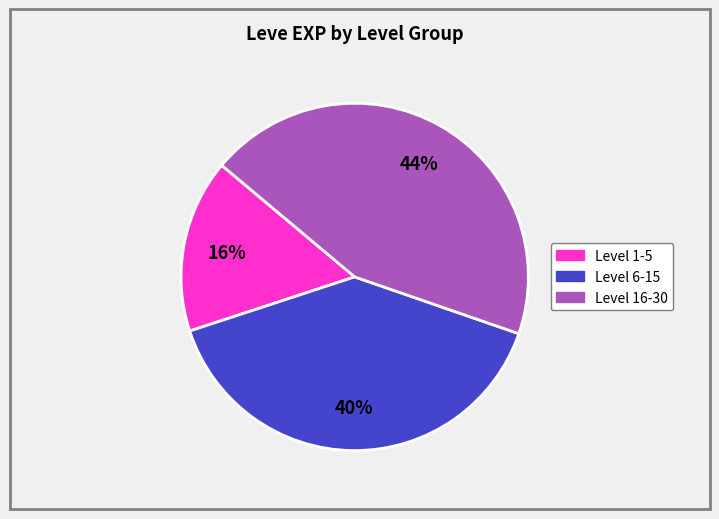

To the nearest percent, what is the difference between the largest and smallest slice percentages?

28%